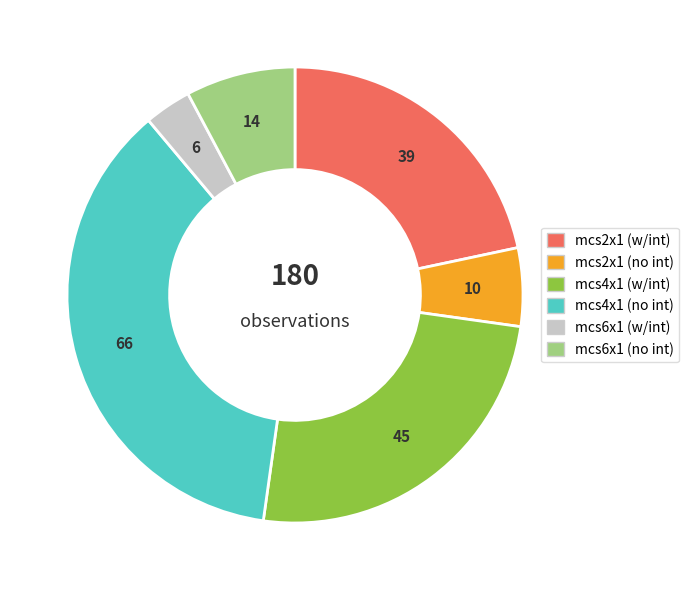

Is there a majority slice in this chart?

No